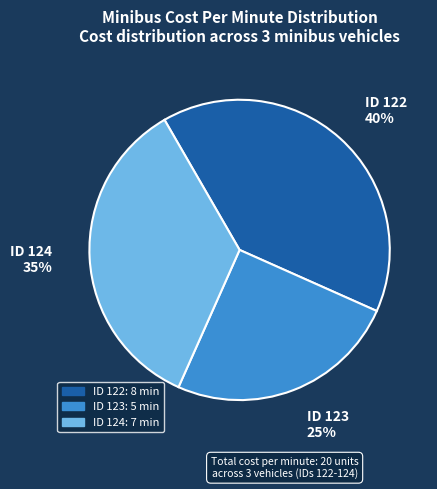

Is there any slice that represents more than half of the pie?

No